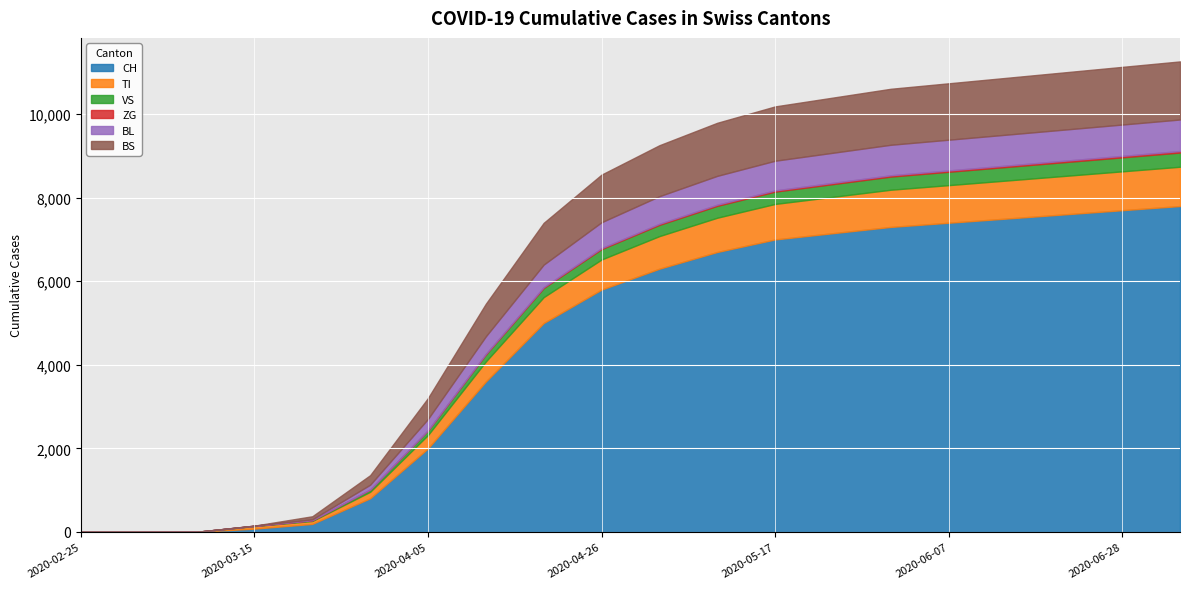

At 2020-04-05, list the series in order from largest to smallest.

CH, BS, TI, BL, VS, ZG